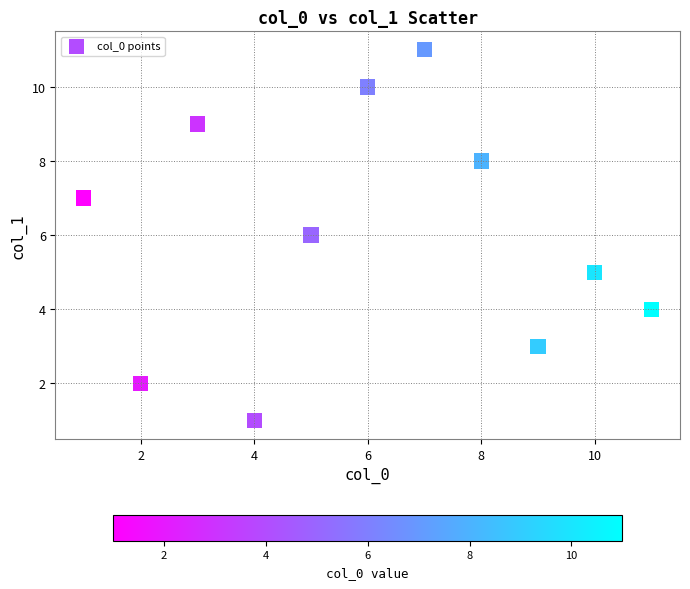

What is the average Y value?

6